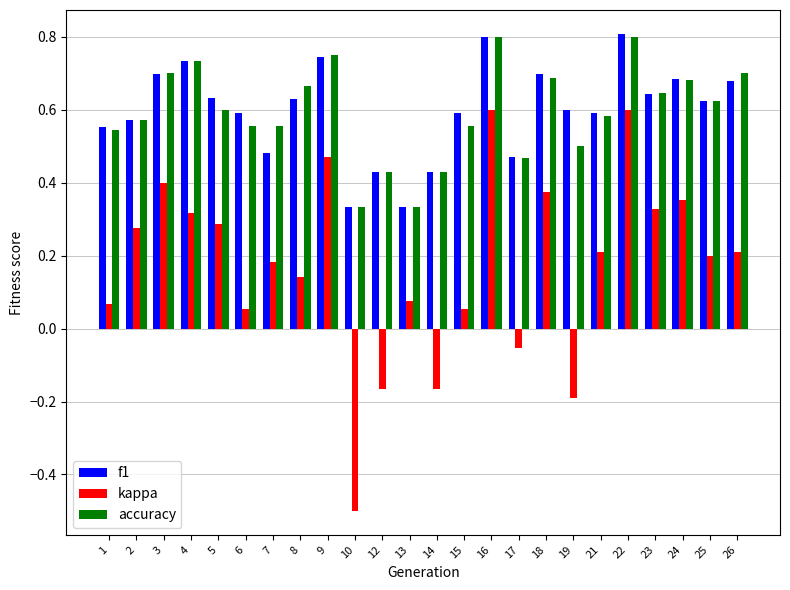

At how many categories does at least one series exceed 0?

24